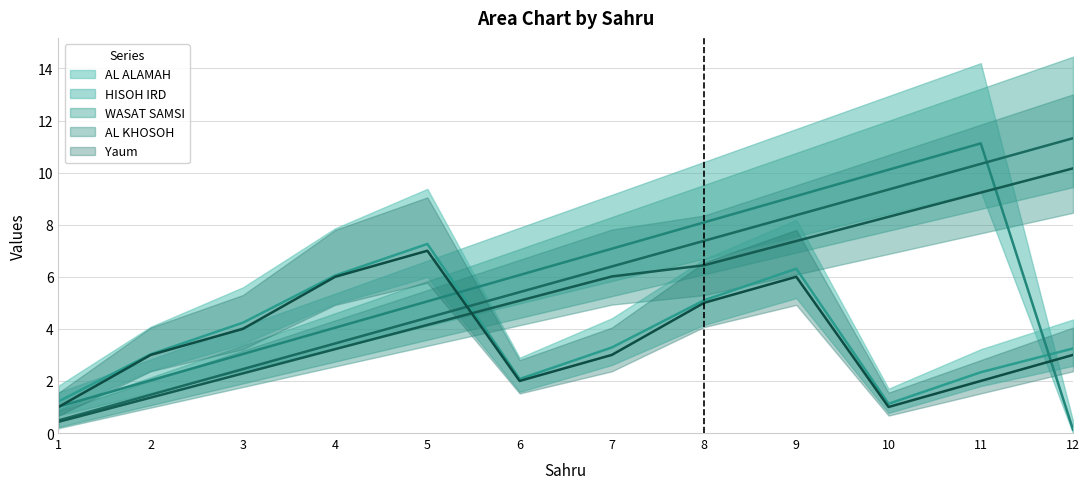

At how many categories does at least one series exceed 0?

12